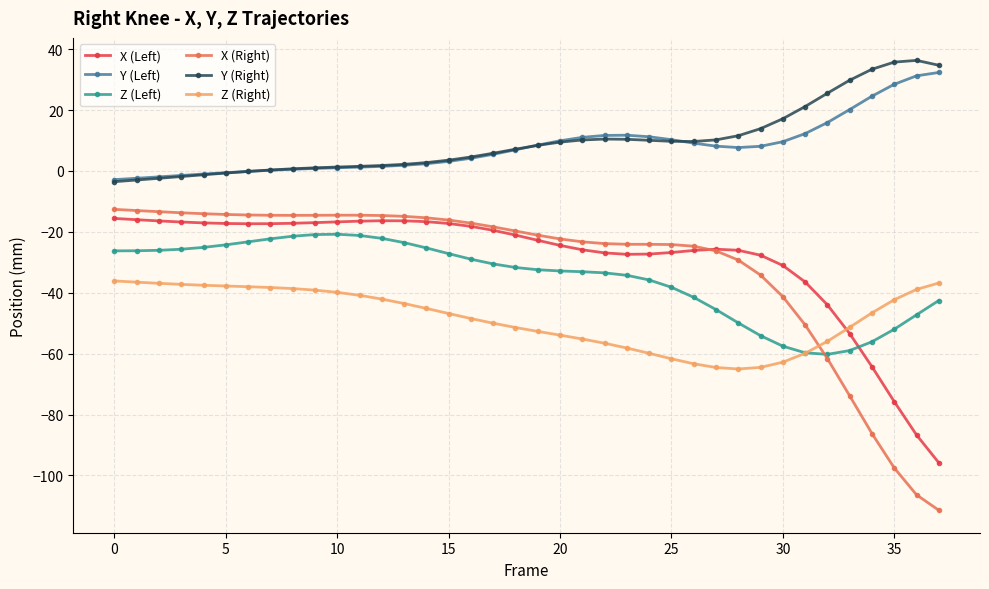

Which series has the widest spread of values?

X (Right)